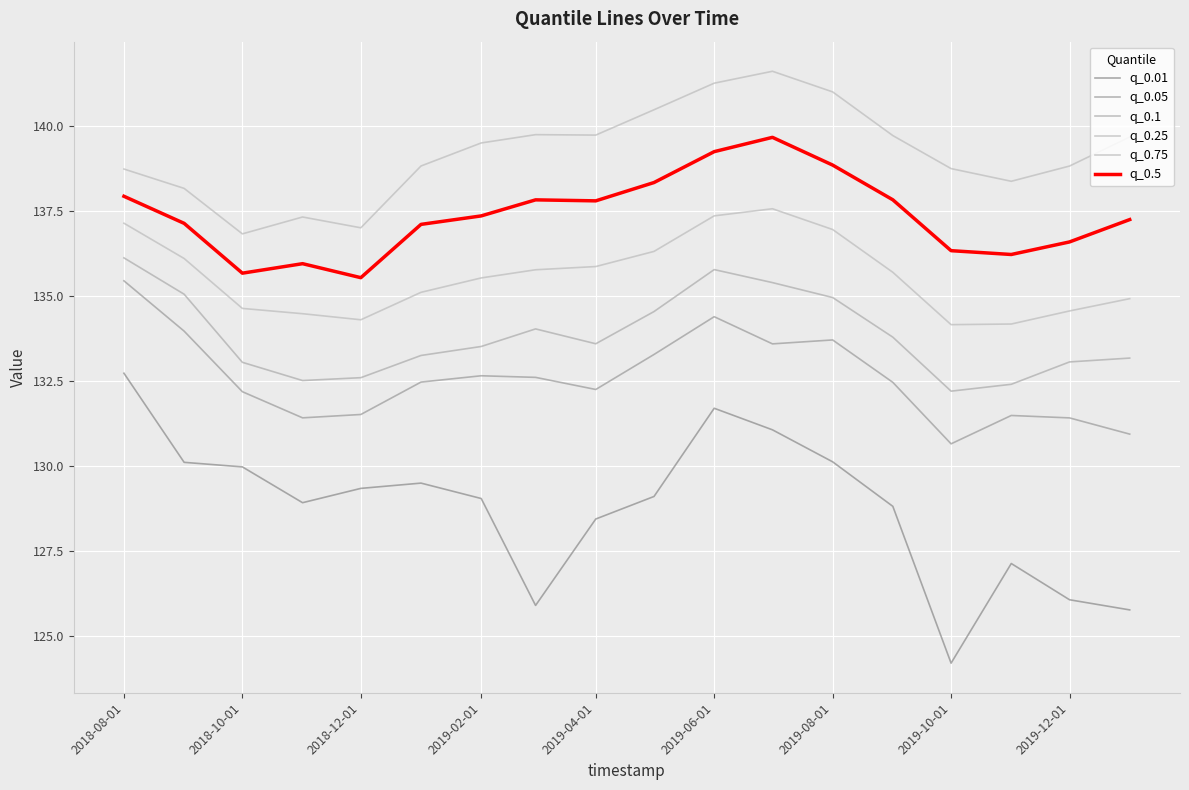

Is this an area chart (filled region under the line)?

No